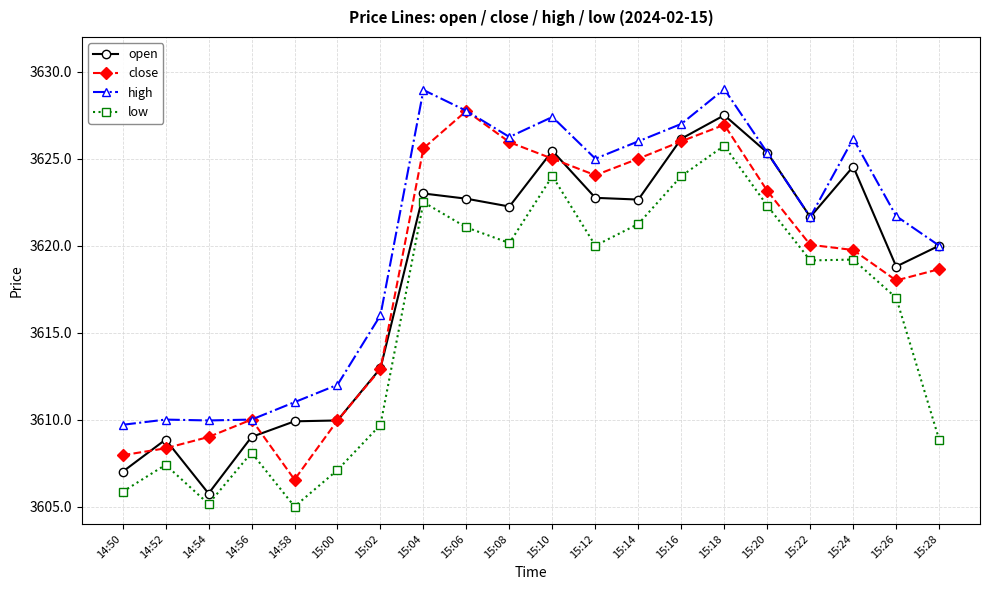

Where is open nearest to the value 3616?

15:26